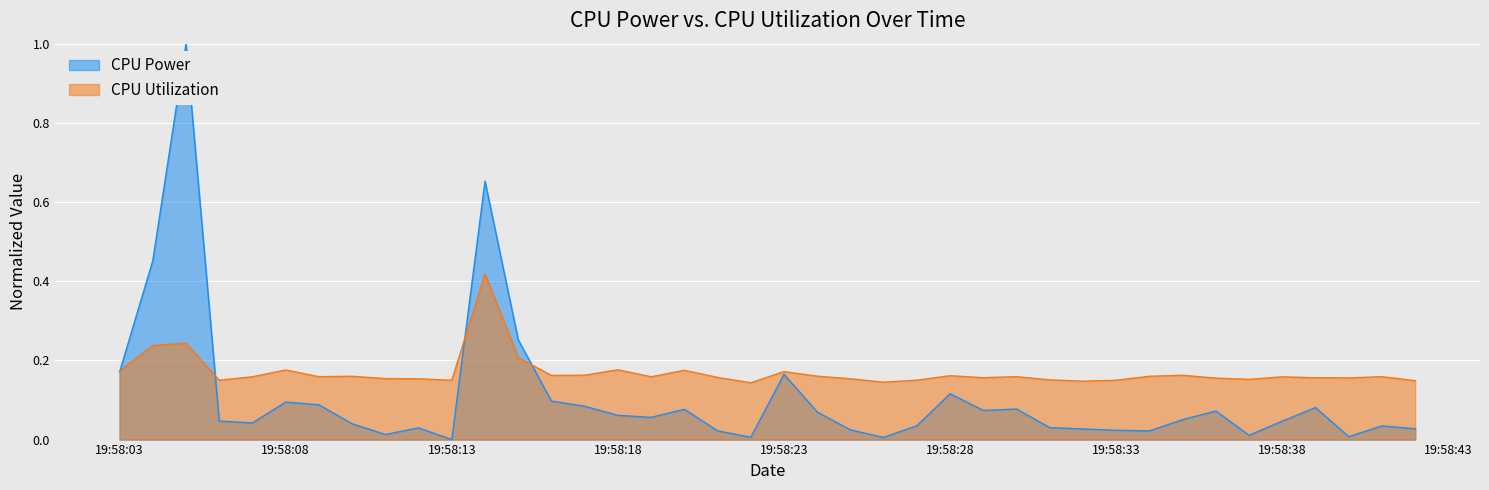

True or false: CPU Utilization has a value of 0.1 at 19:58:18.

False